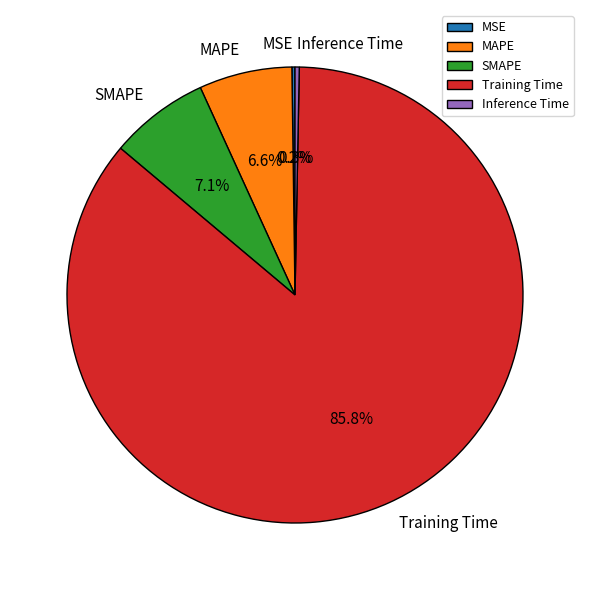

To the nearest percent, what is the difference between the SMAPE and Training Time slice percentages?

79%